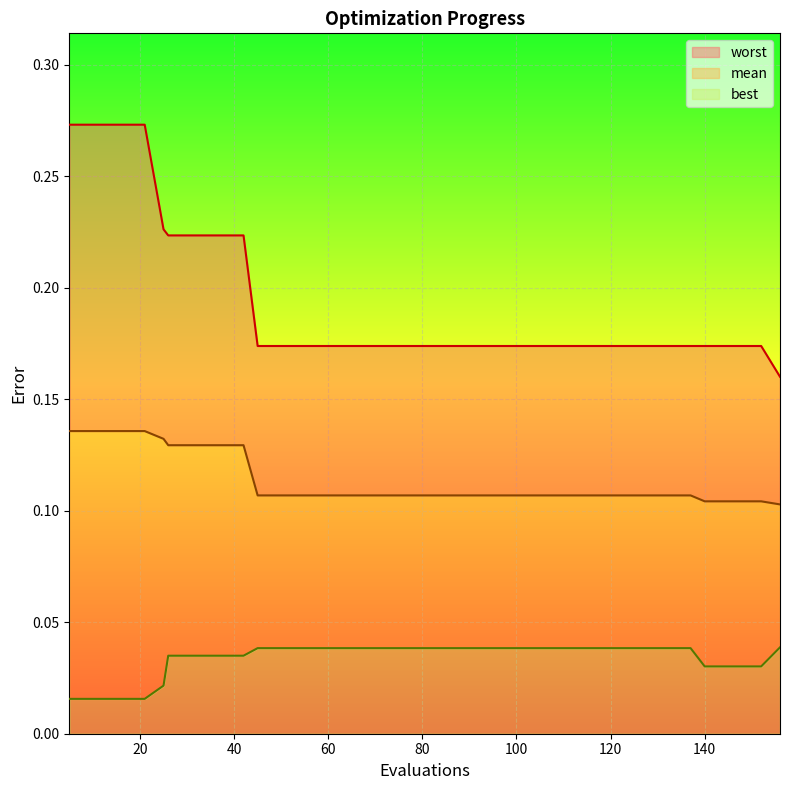

Reading left to right, list all the values displayed in this chart.

mean: 0.1	0.1	0.1	0.1	0.1	0.1	0.1	0.1	0.1	0.1	0.1	0.1	0.1	0.1	0.1	0.1	0.1	0.1	0.1	0.1	0.1	0.1	0.1	0.1	0.1	0.1	0.1	0.1	0.1	0.1	0.1	0.1	0.1	0.1	0.1	0.1	0.1	0.1	0.1	0.1
best: 0.0	0.0	0.0	0.0	0.0	0.0	0.0	0.0	0.0	0.0	0.0	0.0	0.0	0.0	0.0	0.0	0.0	0.0	0.0	0.0	0.0	0.0	0.0	0.0	0.0	0.0	0.0	0.0	0.0	0.0	0.0	0.0	0.0	0.0	0.0	0.0	0.0	0.0	0.0	0.0
worst: 0.3	0.3	0.3	0.3	0.3	0.2	0.2	0.2	0.2	0.2	0.2	0.2	0.2	0.2	0.2	0.2	0.2	0.2	0.2	0.2	0.2	0.2	0.2	0.2	0.2	0.2	0.2	0.2	0.2	0.2	0.2	0.2	0.2	0.2	0.2	0.2	0.2	0.2	0.2	0.2